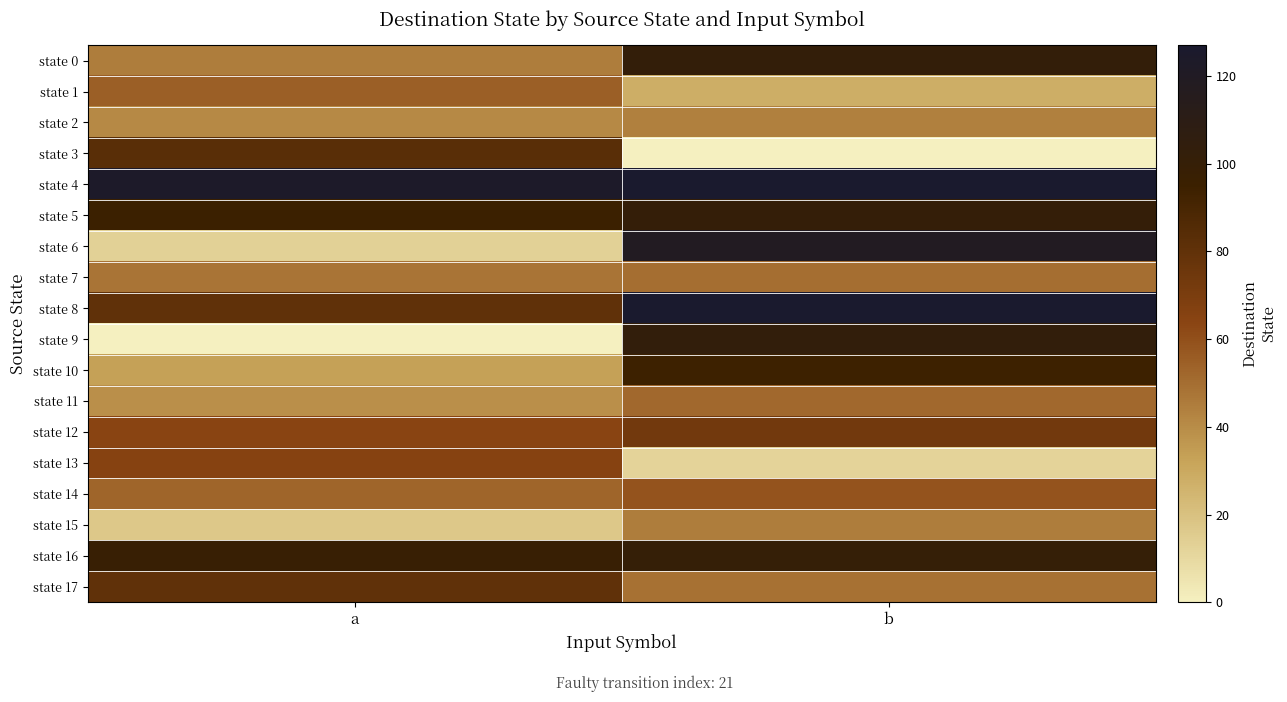

At which category does the chart reach its peak across all series?

b